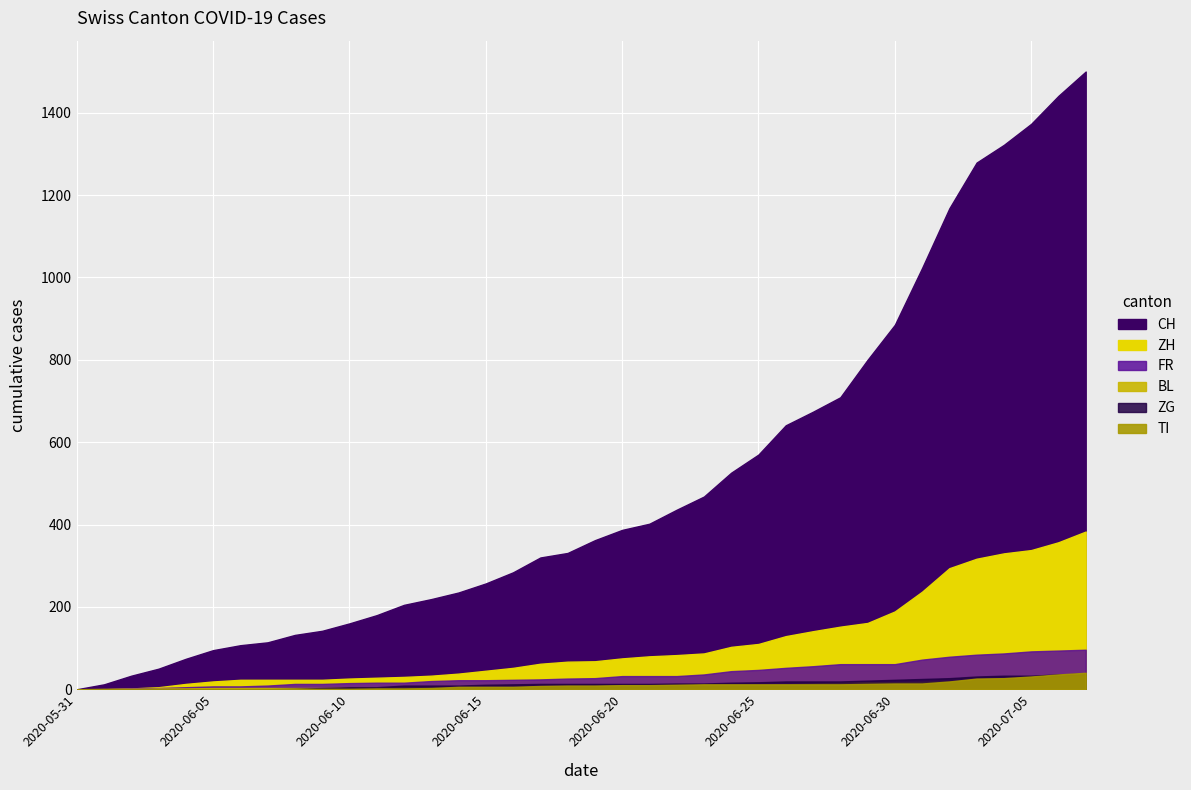

Which has a higher value, 2020-06-19 or 2020-07-03?

2020-07-03